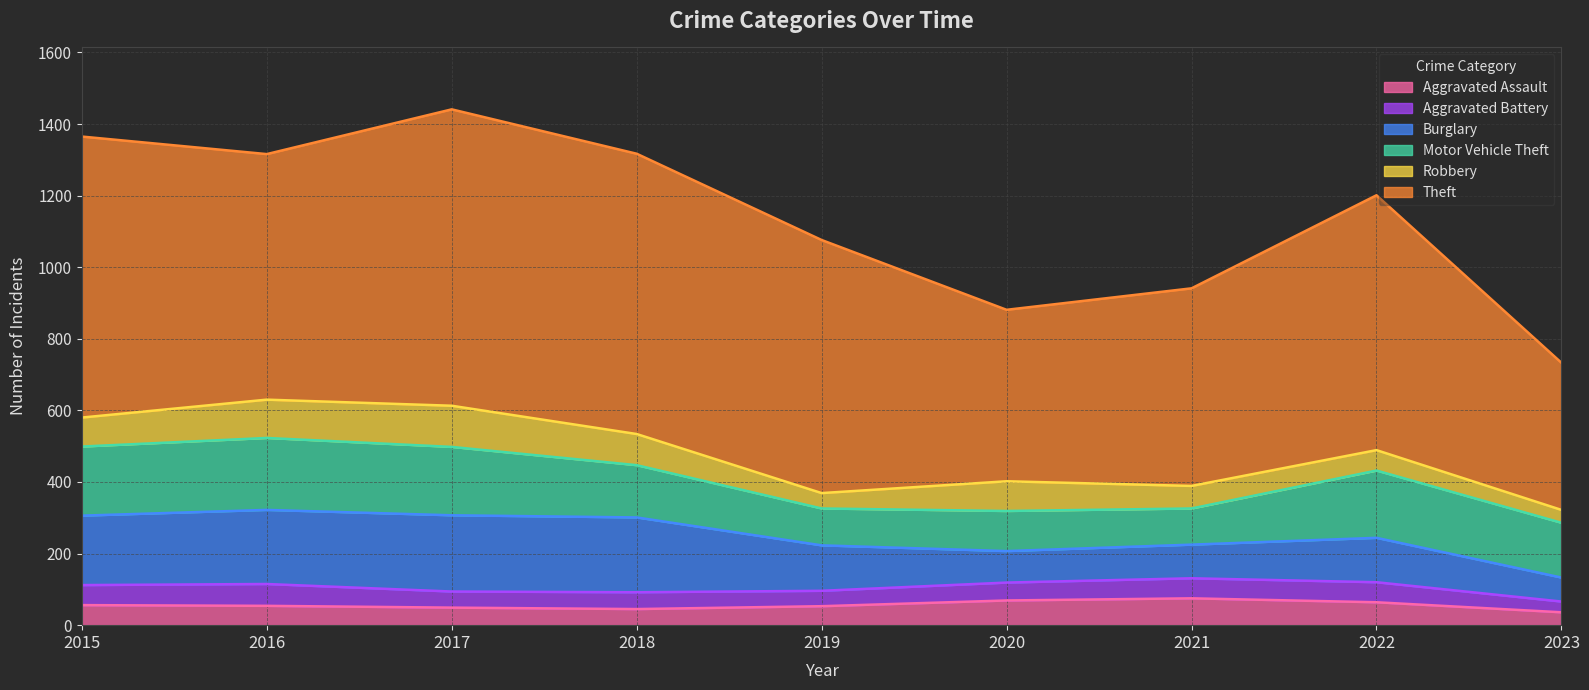

What is the difference between the maximum and minimum values in the Burglary series?

146